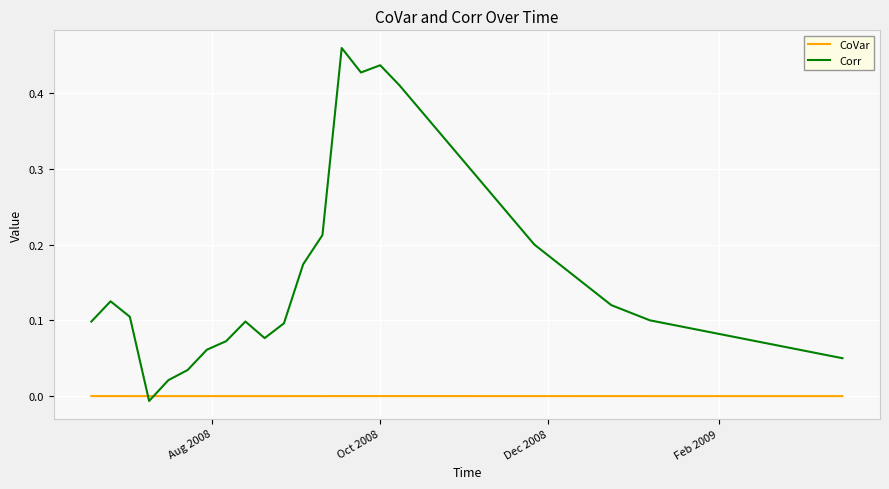

How many distinct data groups are displayed?

2